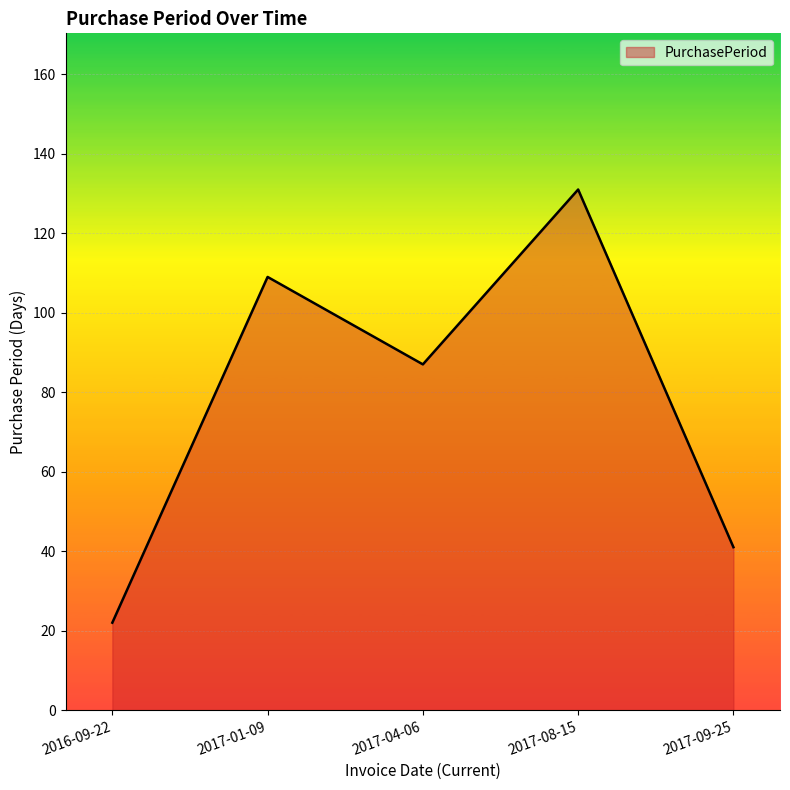

At which label is the value closest to 76?

2017-04-06